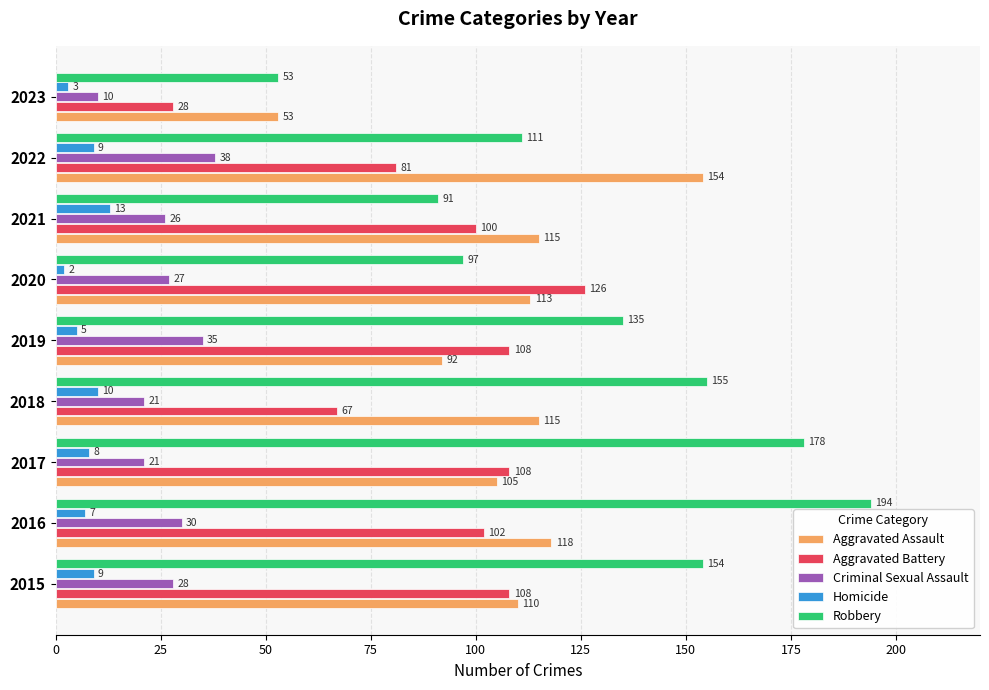

The value of Aggravated Battery at 2021 is 28. True or false?

False